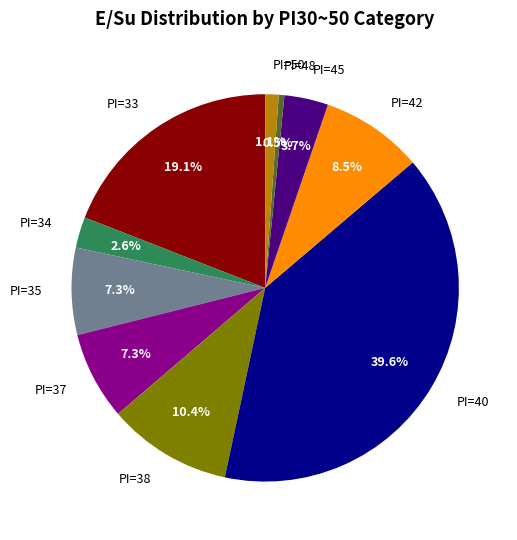

To the nearest percent, what is the average slice percentage?

10%